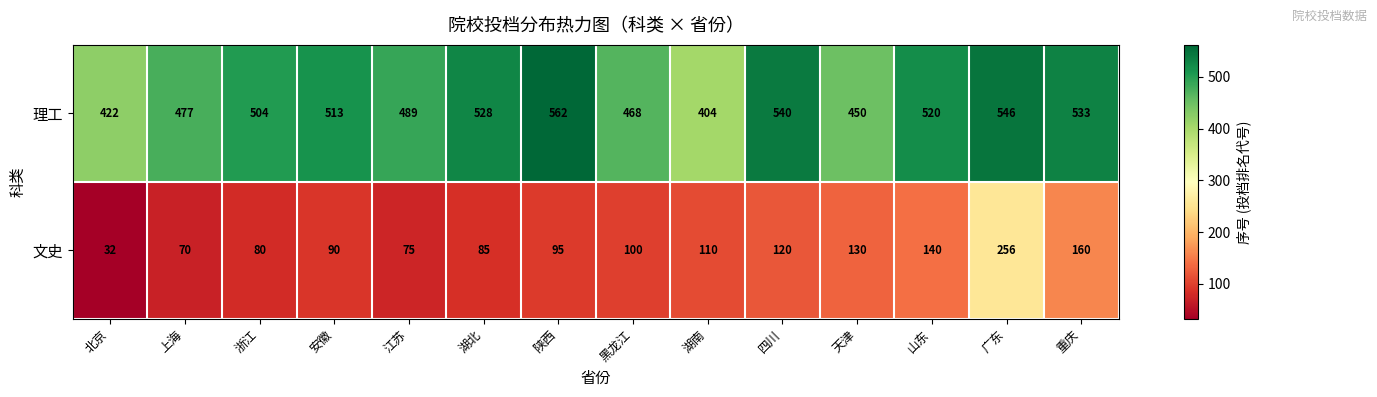

Is it true that 理工 equals 520 at 山东?

True